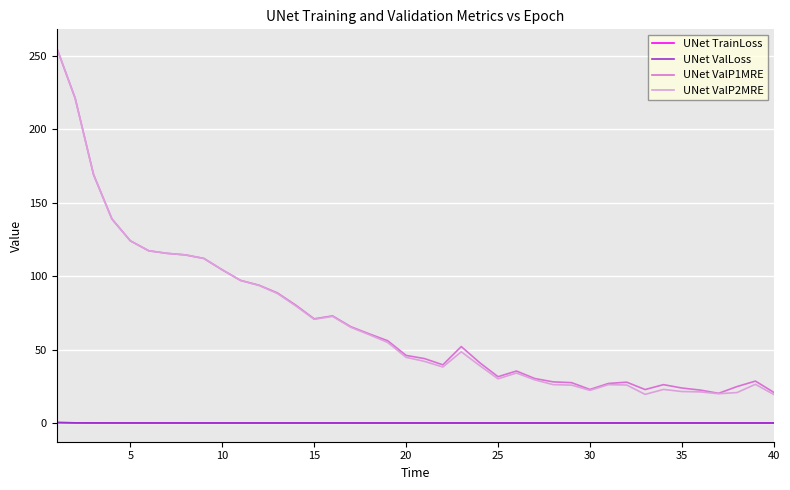

True or false: UNet ValP1MRE and UNet ValLoss intersect in this chart.

False